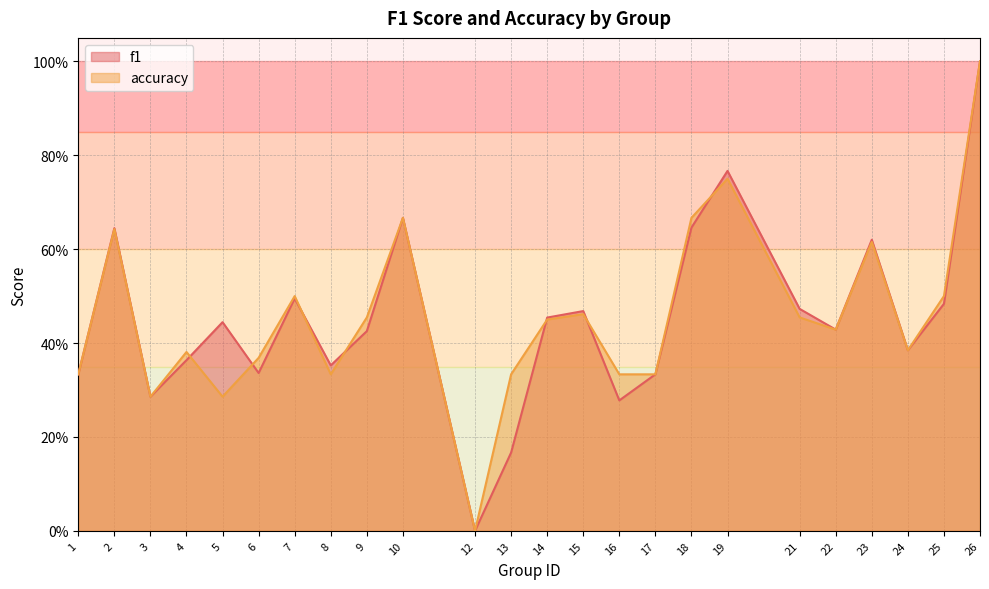

At which label is accuracy closest to 0?

12